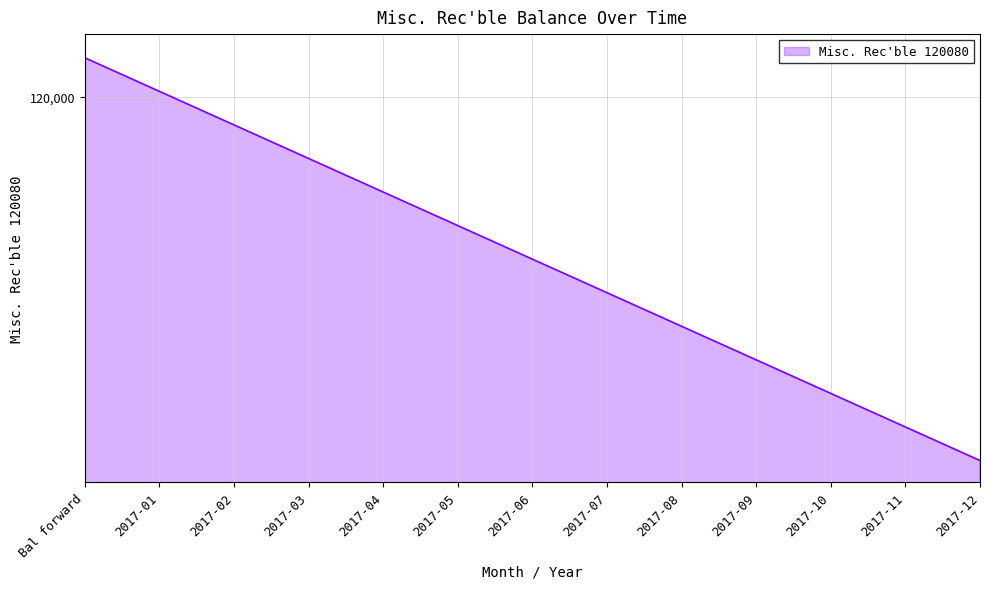

The chart shows a value of 32369.3 at 2017-05. True or false?

False